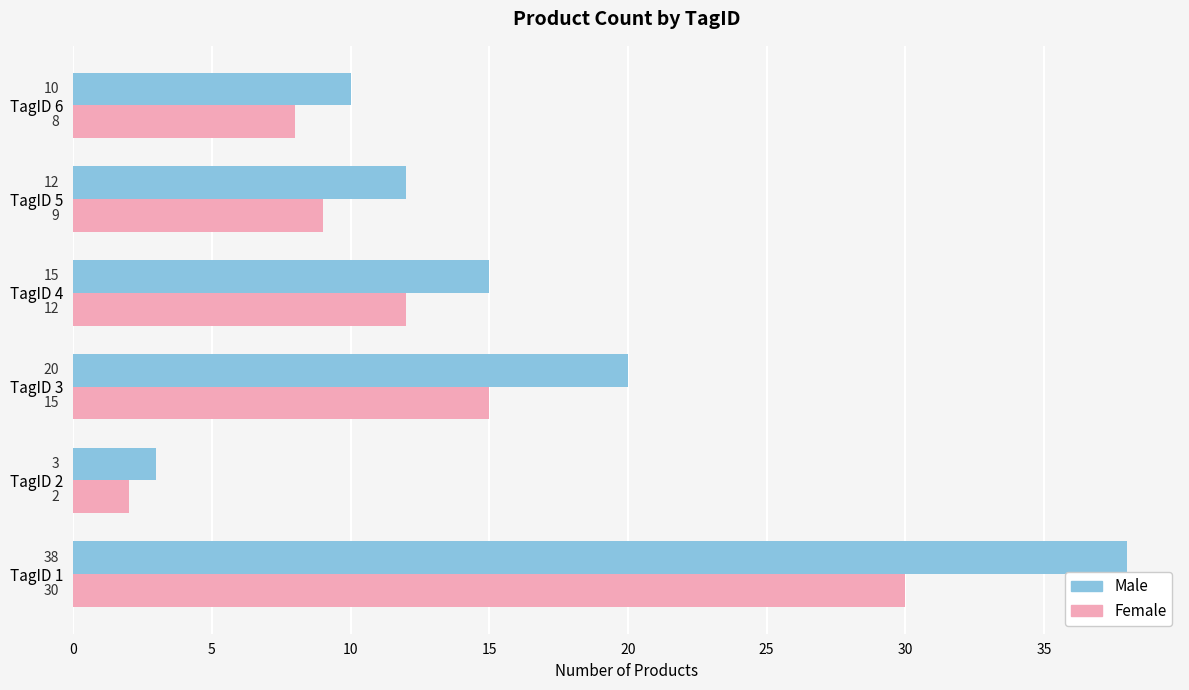

What is the spread (max minus min) of values at TagID 4?

3